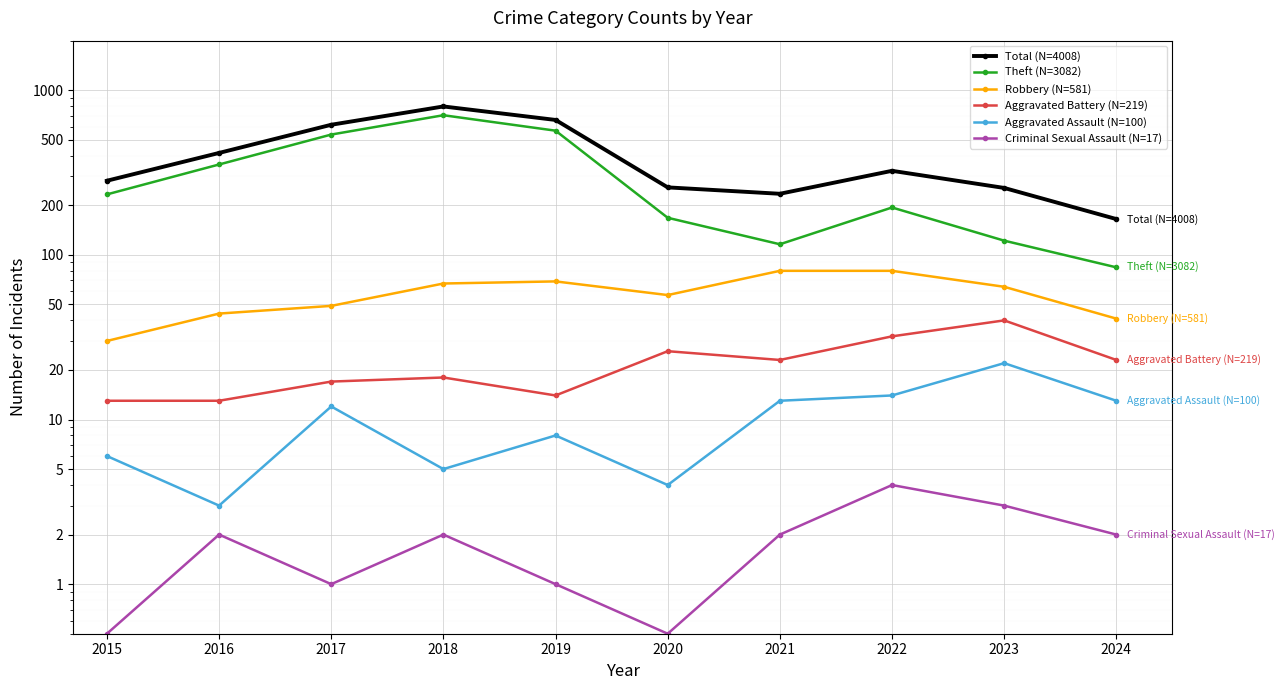

At 2015, list the series in order from largest to smallest.

Total (N=4008), Theft (N=3082), Robbery (N=581), Aggravated Battery (N=219), Aggravated Assault (N=100), Criminal Sexual Assault (N=17)